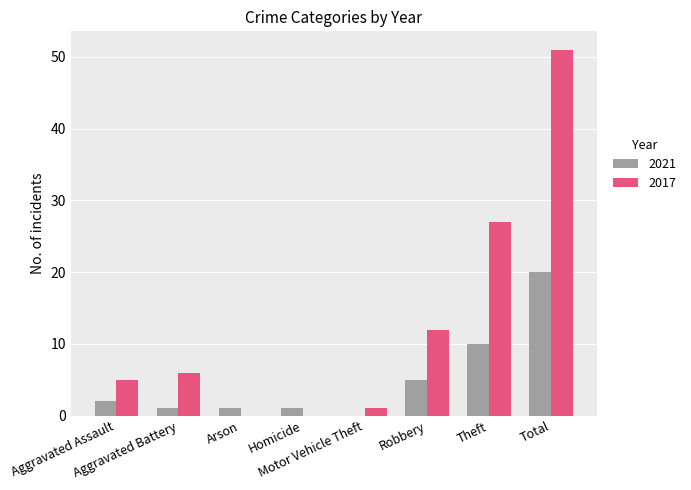

What is the sum of all 2021 values?

40